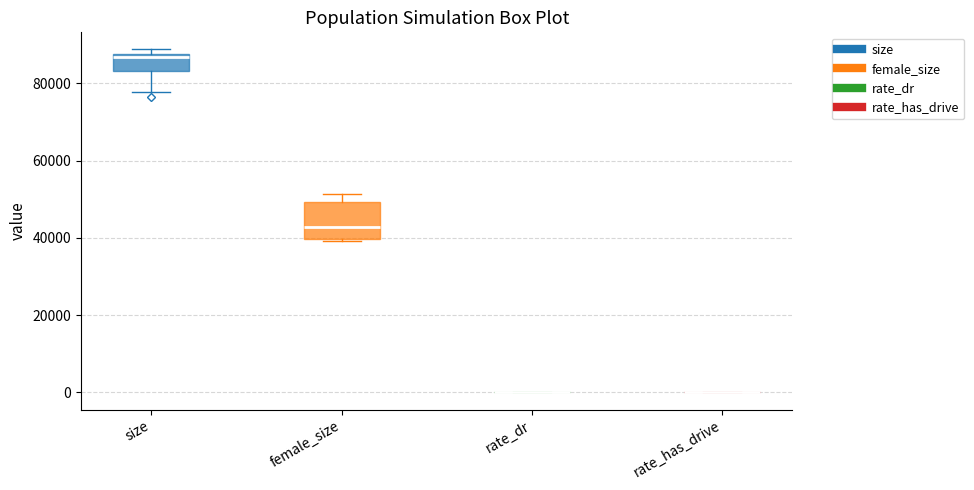

Reading left to right, transcribe this box plot: for each box, give where its median line is, the range the box spans, and where its two whiskers end, as read against the y-axis. The values are not printed on the chart, so give them approximately, as read against the axis.

size: median 86000, box 84000 to 88000, whiskers 78000 to 88000 (just above the box's upper edge)
female_size: median 42000, box 40000 to 50000, whiskers 40000 to 52000
rate_dr: box collapsed to a line at 0, whiskers 0 to 0
rate_has_drive: box collapsed to a line at 0, whiskers 0 to 0